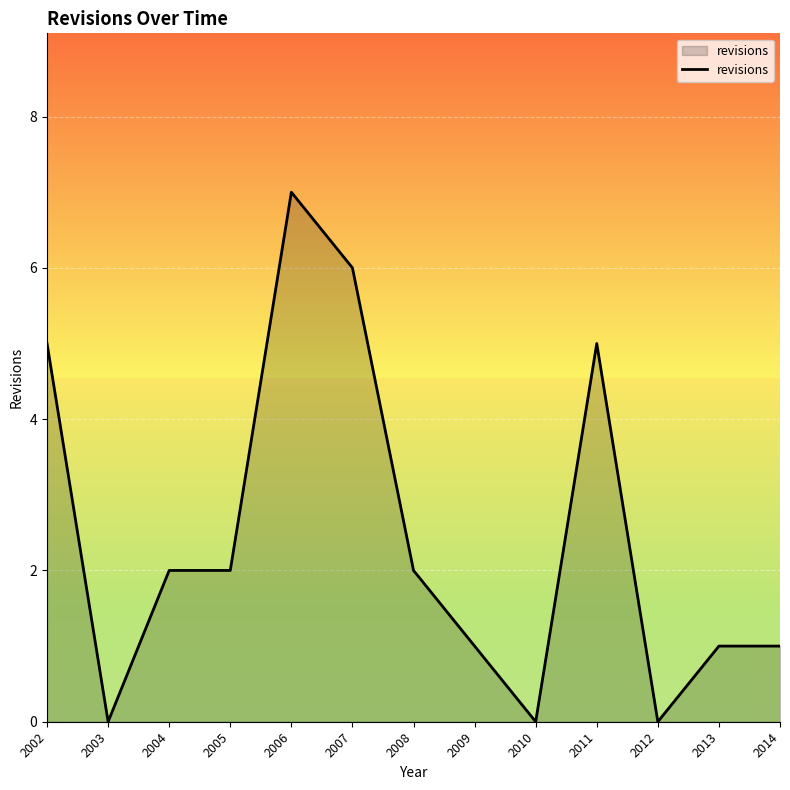

At which category does the chart reach its peak across all series?

2006